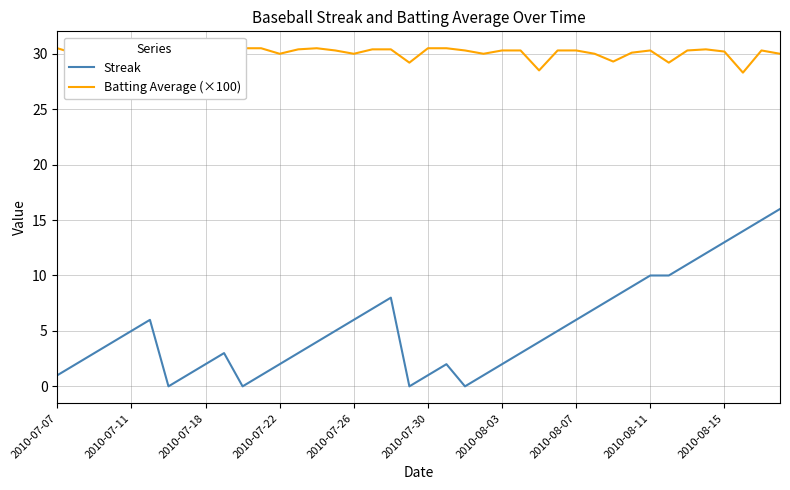

Rank the series at 18 from lowest to highest value.

Streak, Batting Average (×100)